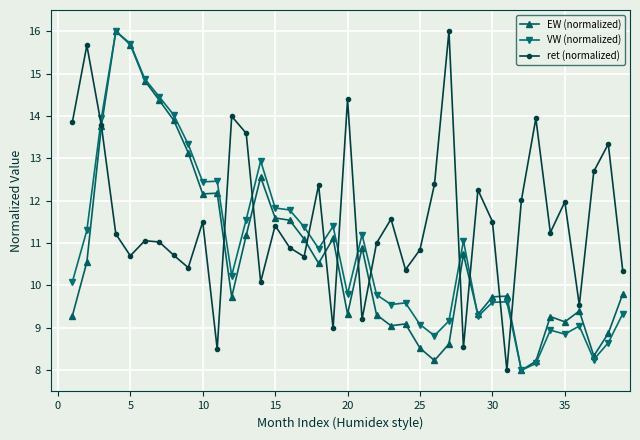

What is the maximum value for EW (normalized)?

16.0